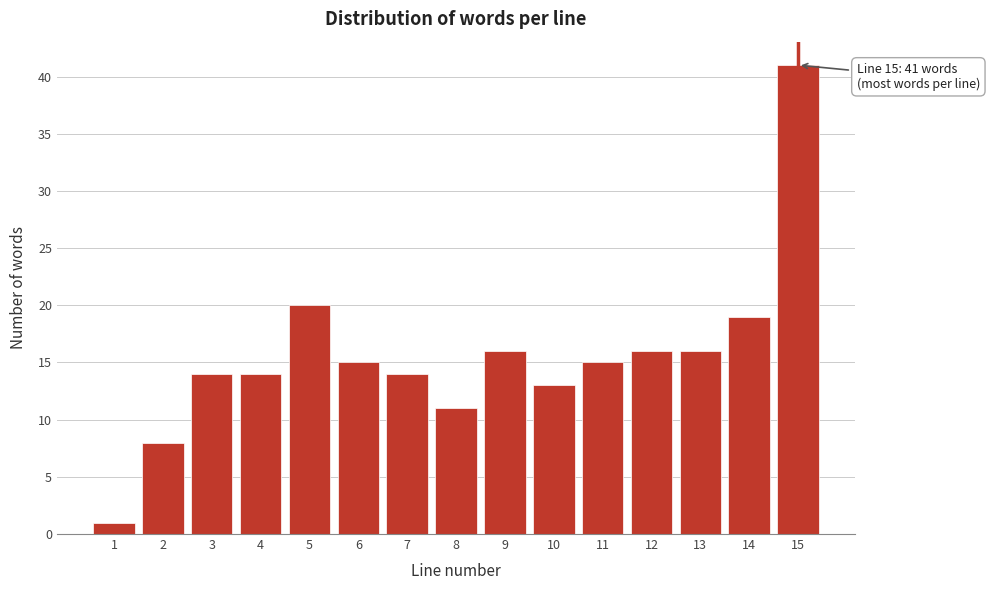

Reading right to left, transcribe all the data shown in this chart.

15=41	14=19	13=16	12=16	11=15	10=13	9=16	8=11	7=14	6=15	5=20	4=14	3=14	2=8	1=1